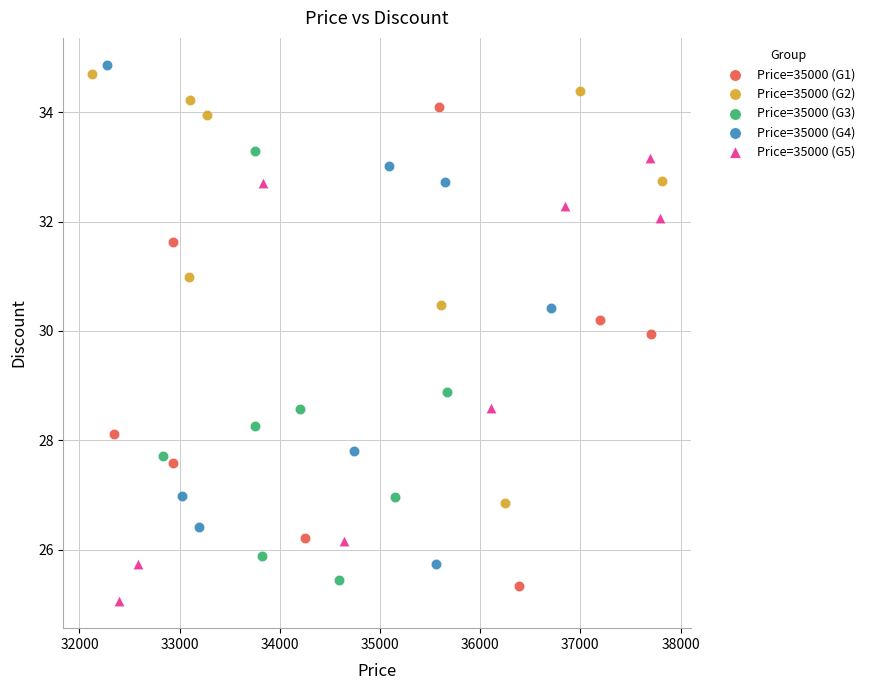

Which series has the widest spread of Y values?

Price=35000 (G4)